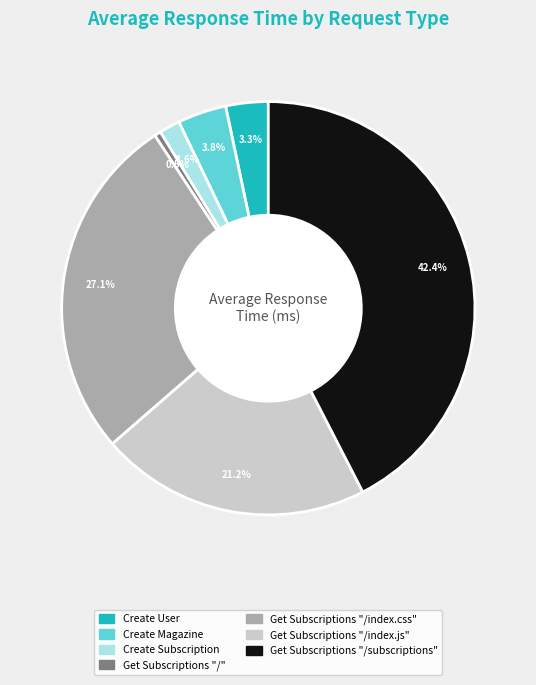

The Create Subscription slice represents 2% of the pie. True or false?

True